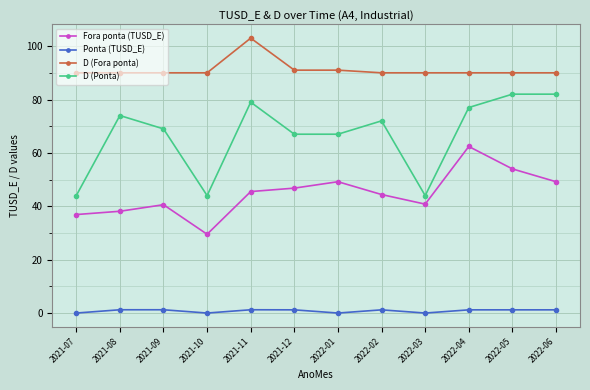

What is the difference between the maximum and minimum values in the D (Ponta) series?

38.0